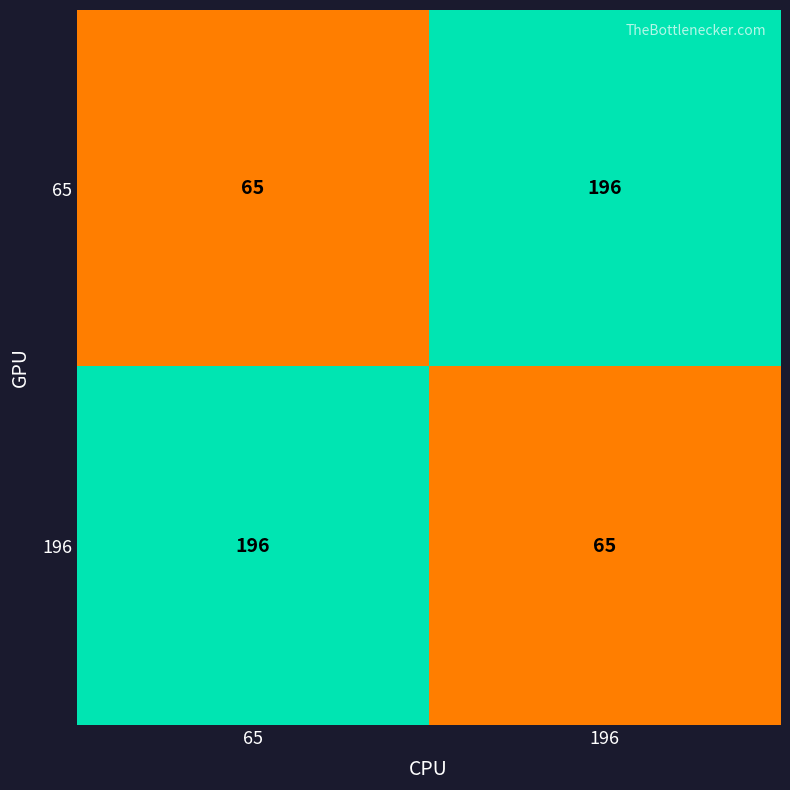

What is the spread (max minus min) of values at 196?

131